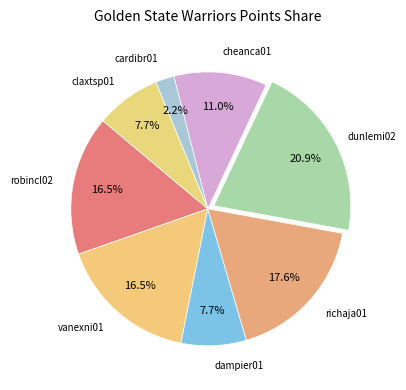

How many segments does this pie chart have?

8